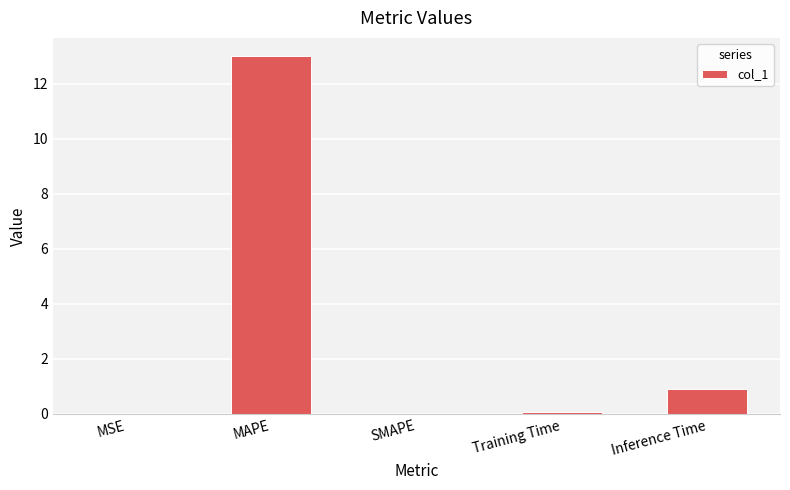

What is the sum of all values?

14.0